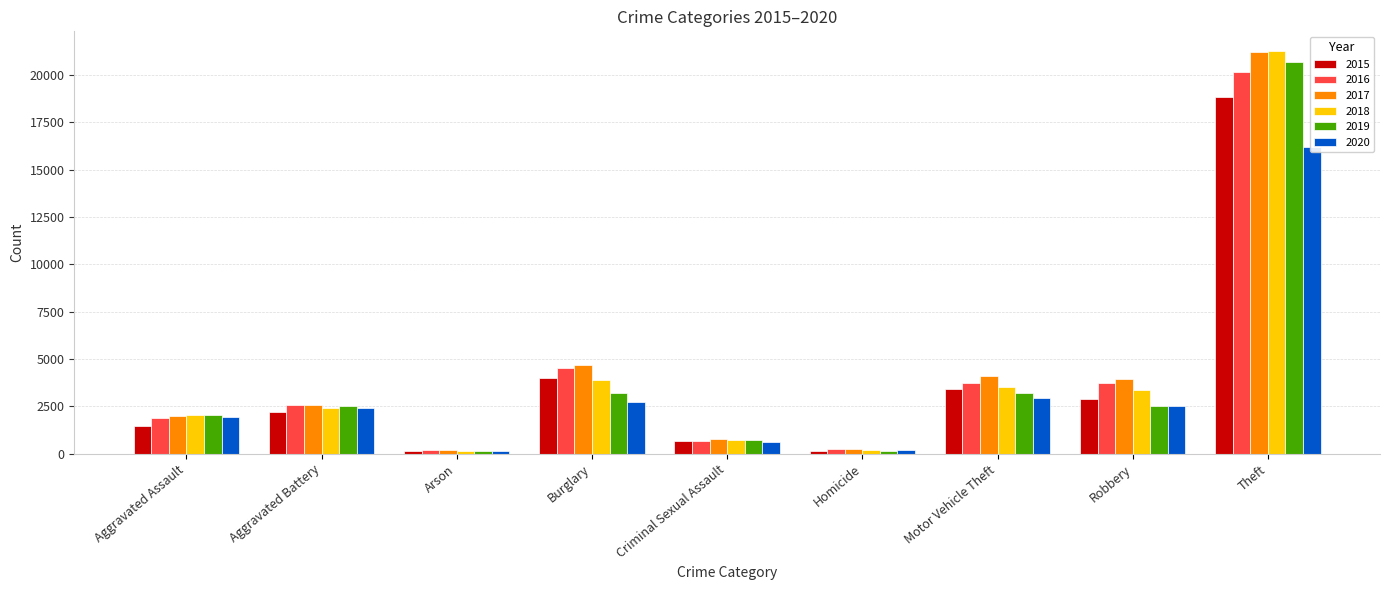

Which category has the lowest value in the 2017 series?

Arson